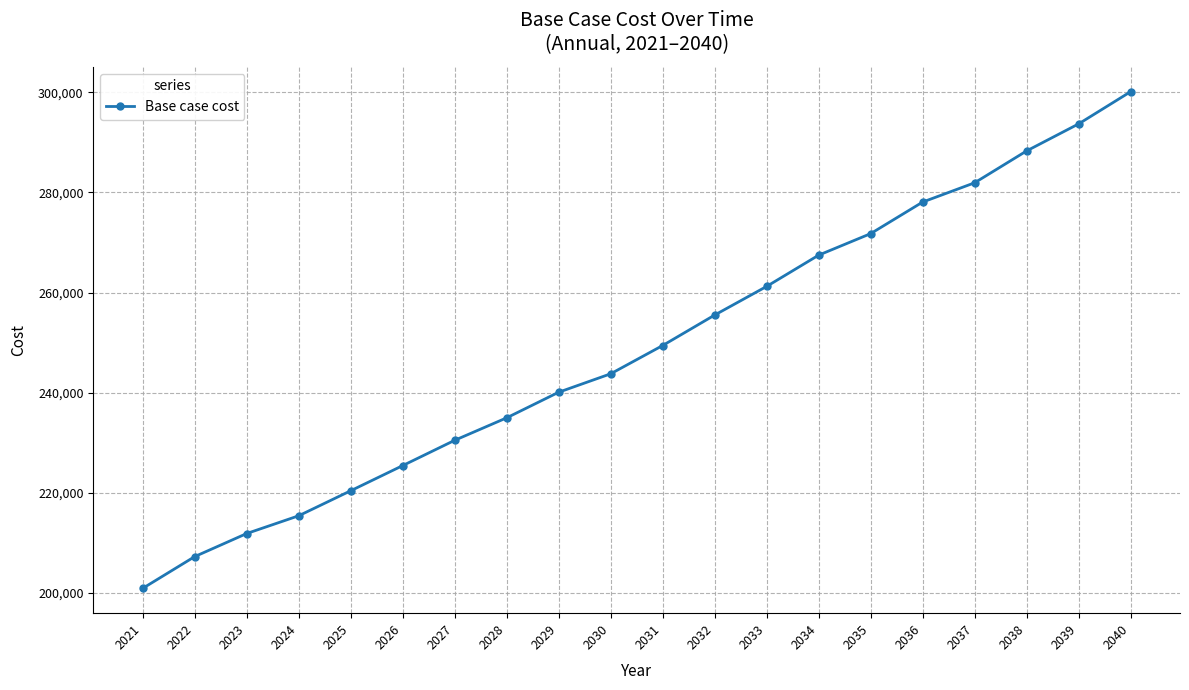

Is this an area chart (filled region under the line)?

No